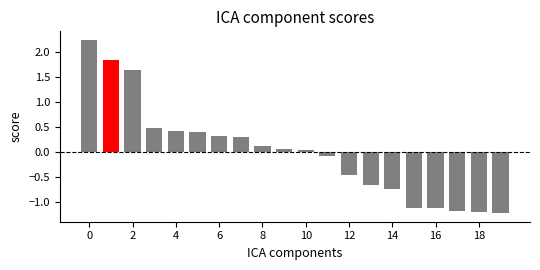

How many positive values are there?

11